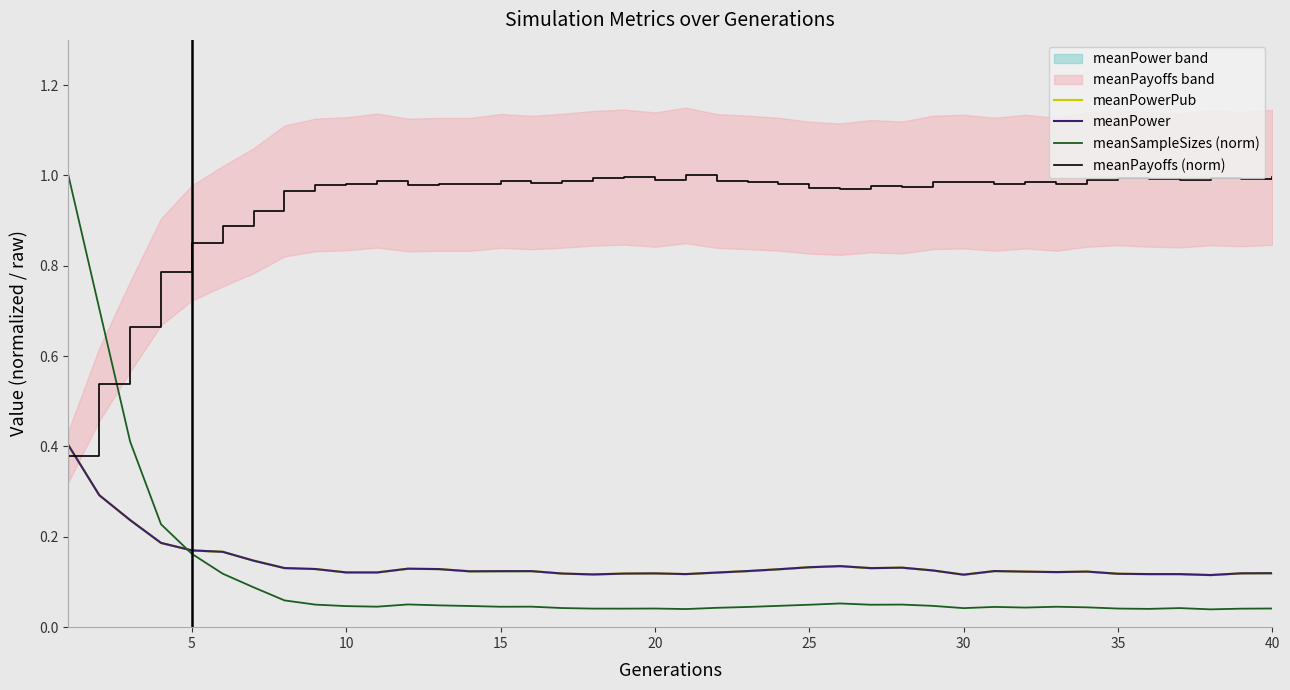

Is this an area chart (filled region under the line)?

No